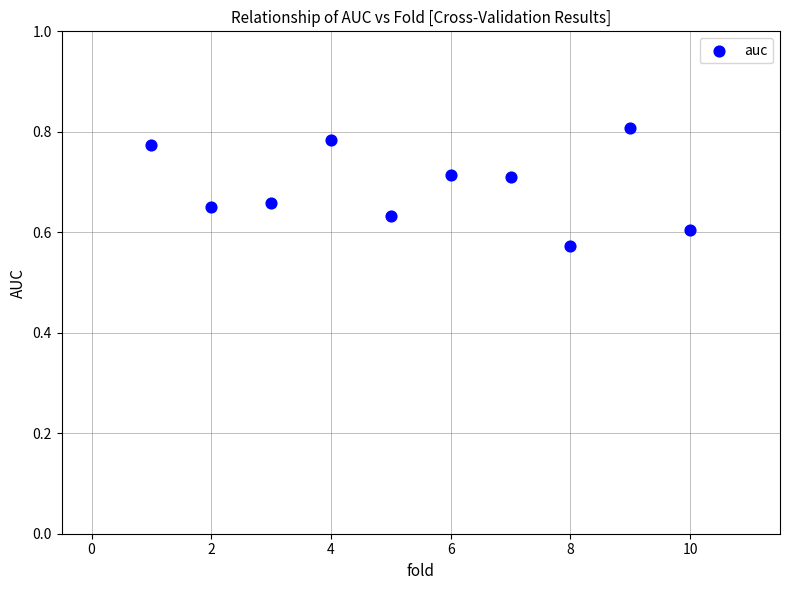

What is the average X value?

5.5